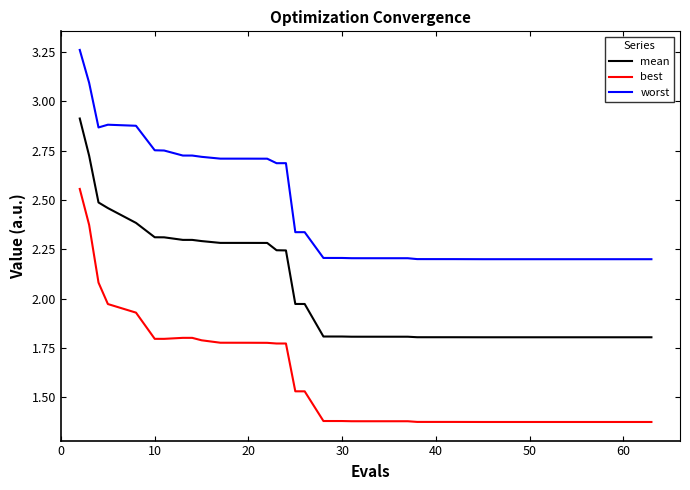

True or false: best has more than 0 points higher than both neighbors.

True